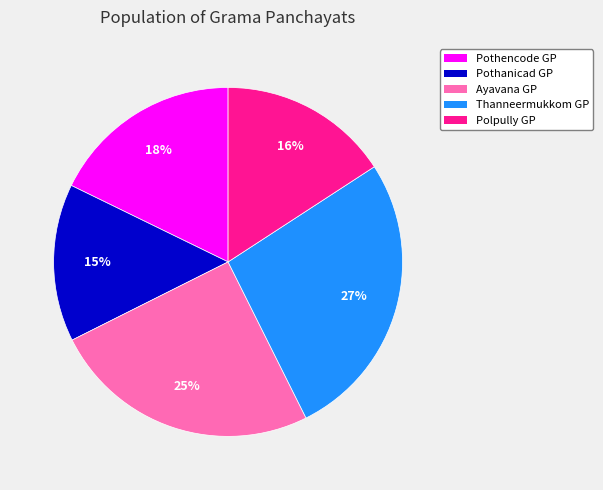

Is there a majority slice in this chart?

No